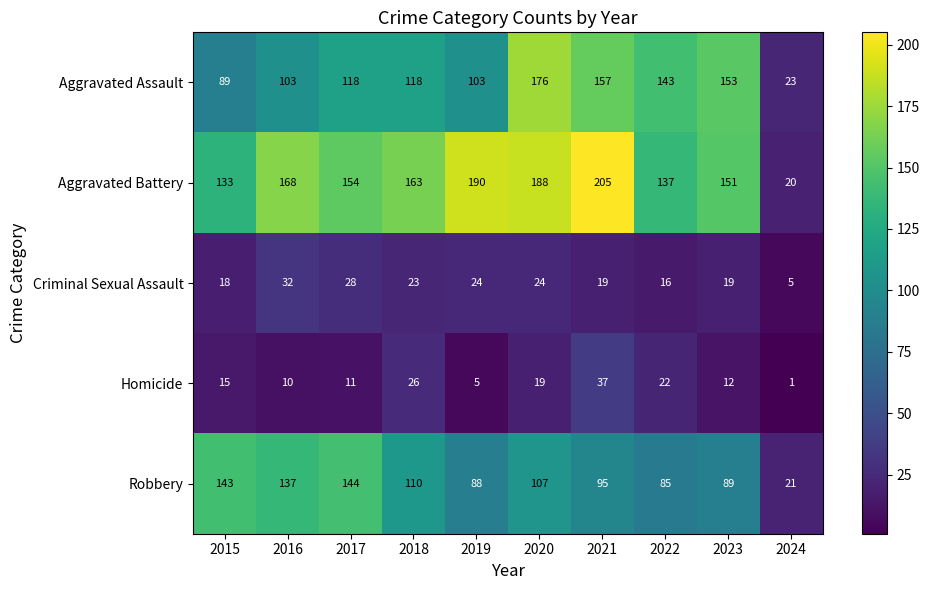

What is the greatest value displayed?

205